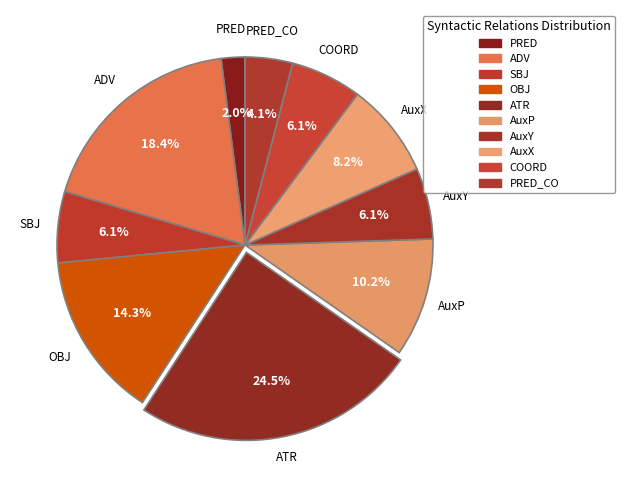

Which has a higher value, PRED or COORD?

COORD